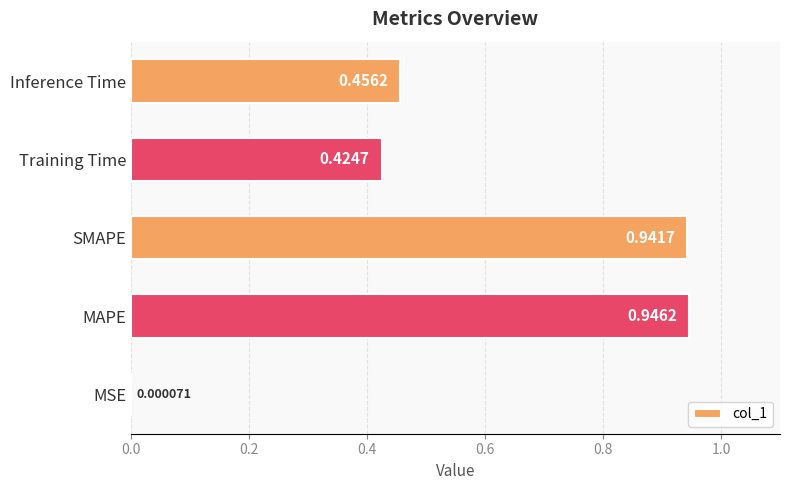

Where is the data nearest to the value 0?

MSE